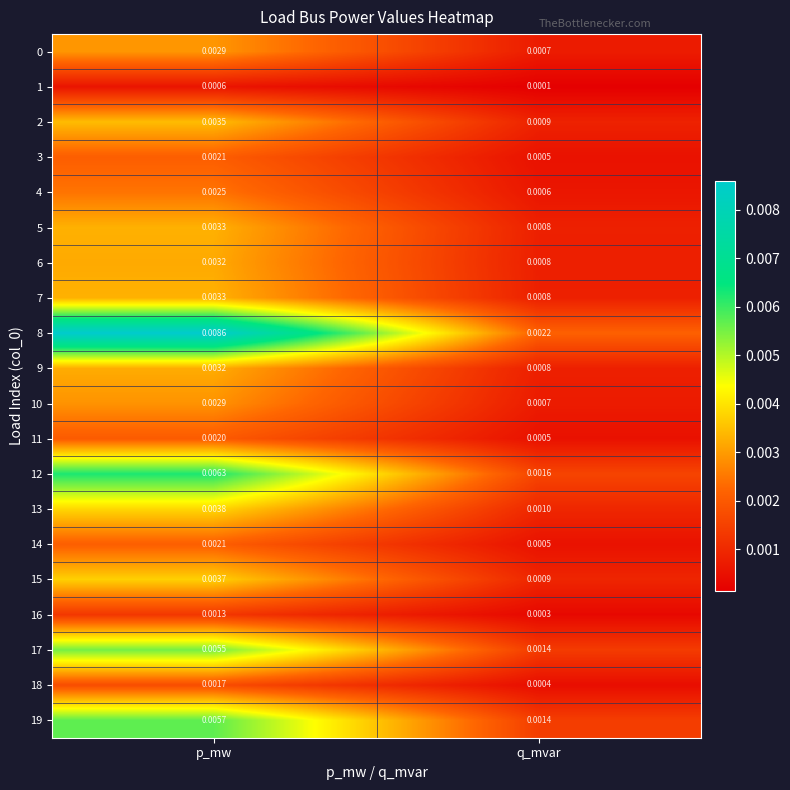

Rank the categories by 10 value from lowest to highest.

q_mvar, p_mw